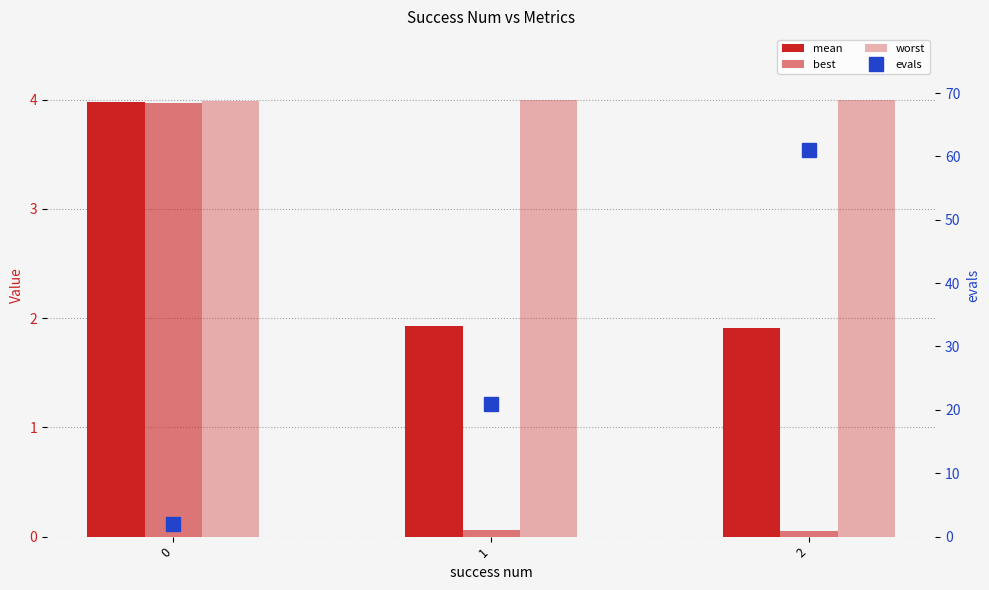

Which series has the largest range (max minus min)?

evals